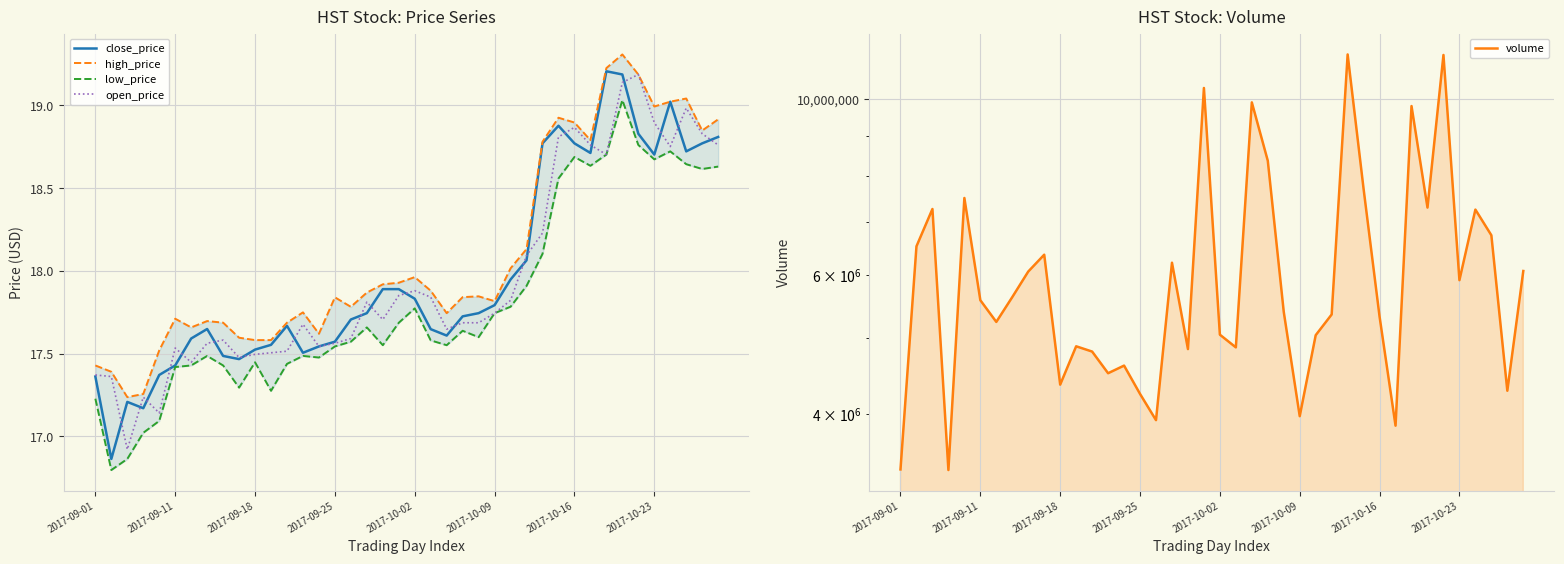

The volume series shows 7522019.8 at 11. True or false?

False